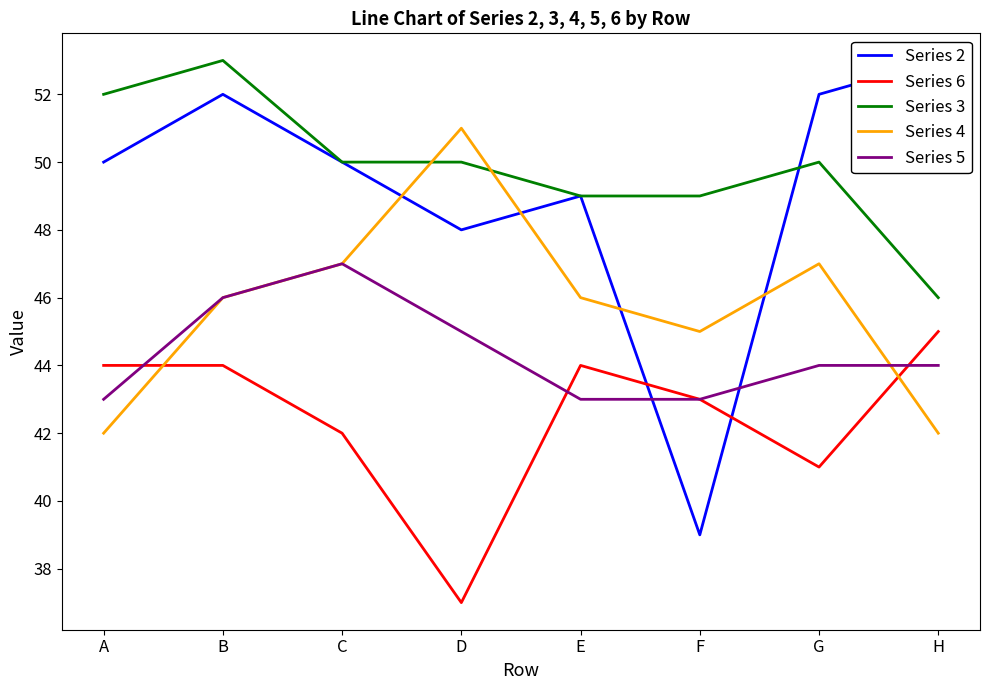

List the labels in order of Series 3 value, largest first.

B, A, C, D, G, E, F, H